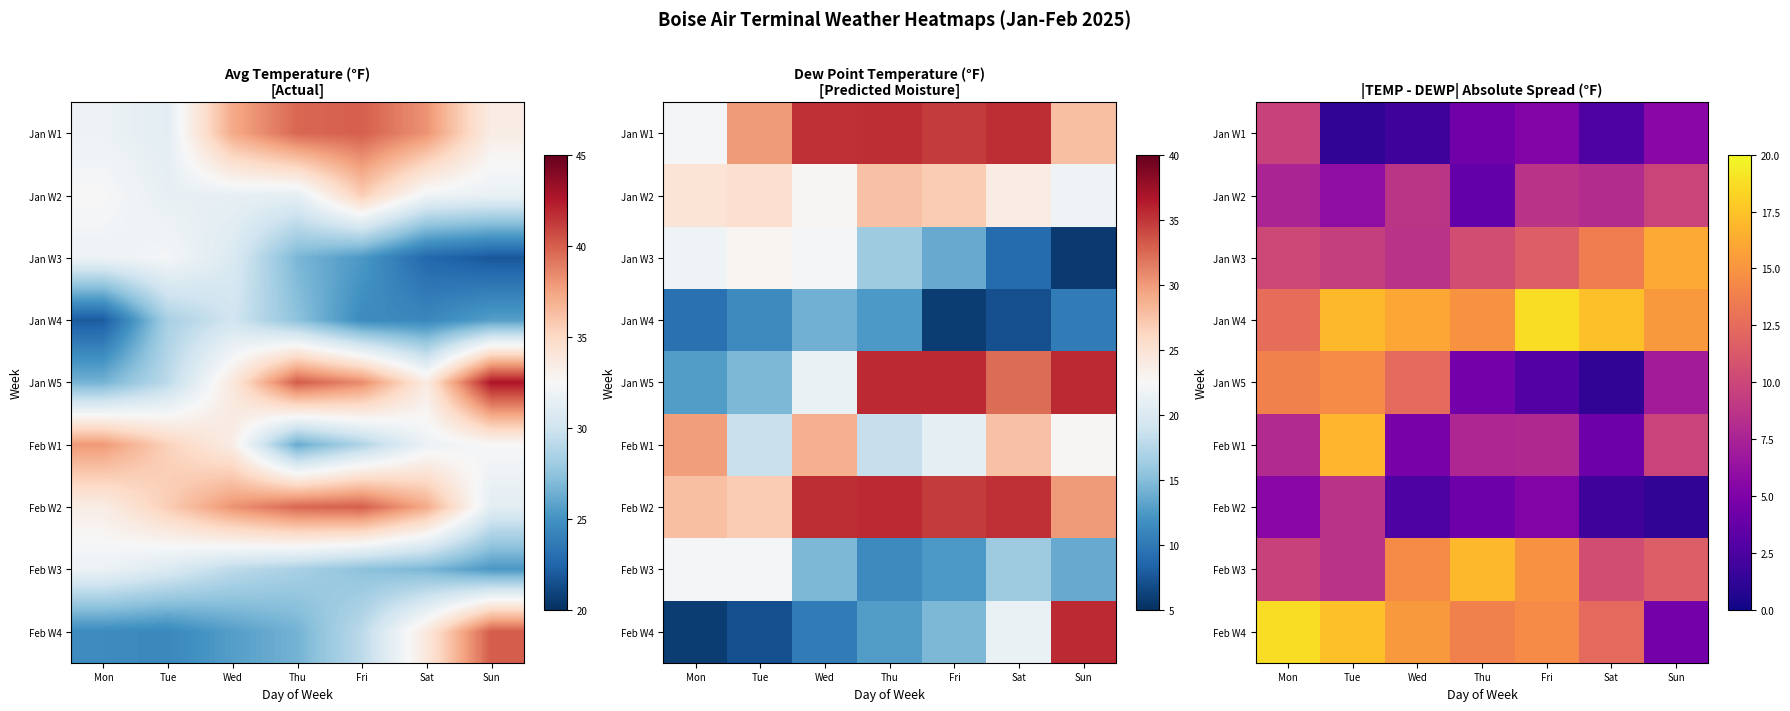

At how many categories does at least one series exceed 6?

7